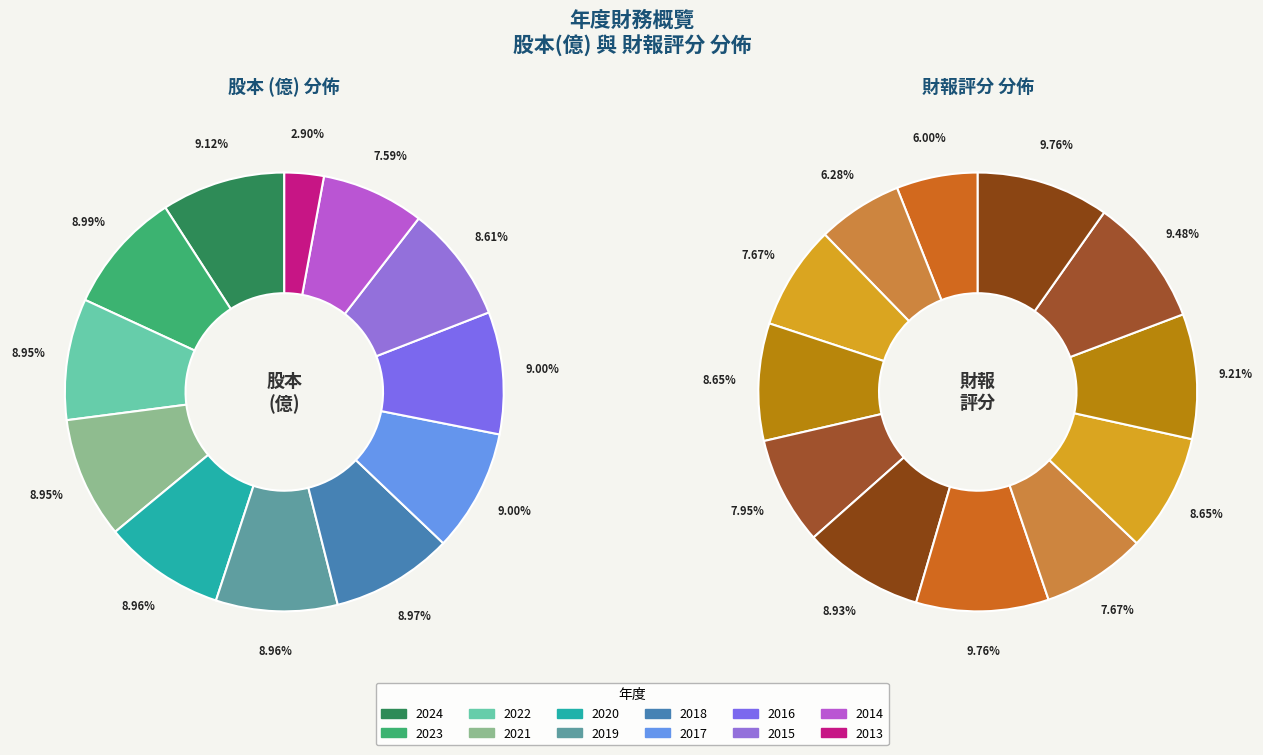

To the nearest percent, what percentage of the pie is 2023?

9%